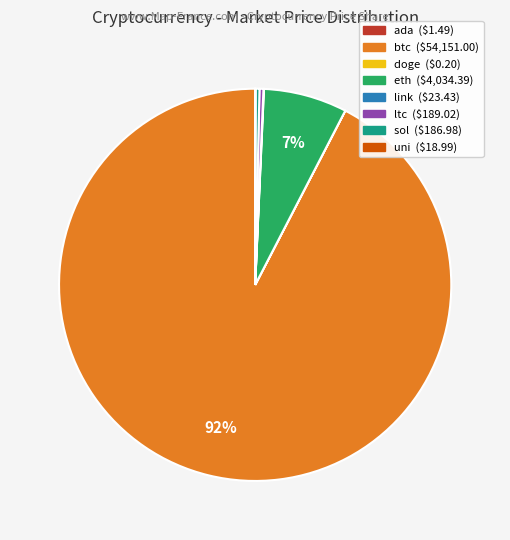

Which slice is the largest?

btc